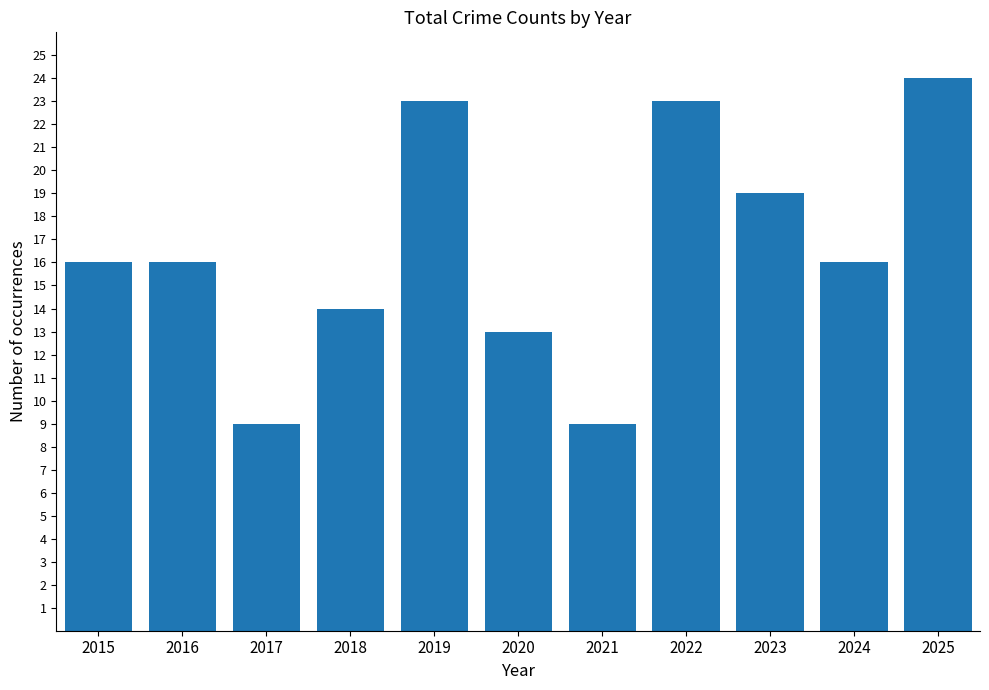

What is the smallest value displayed?

9